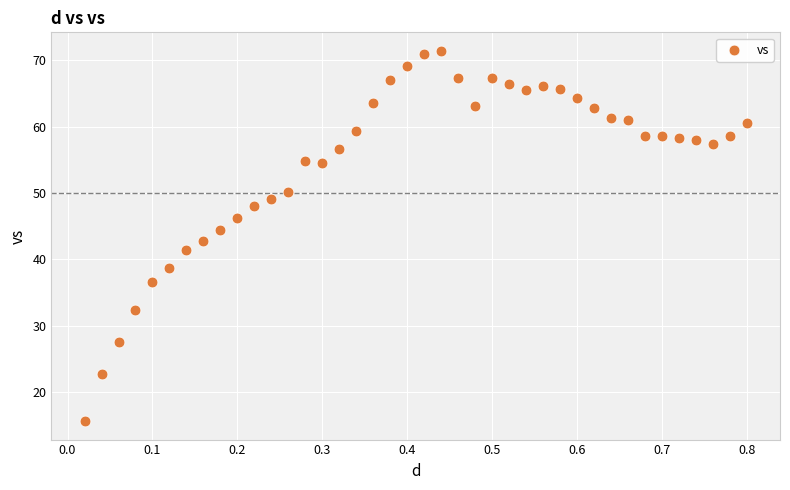

What is the range of Y values (max minus min)?

55.8